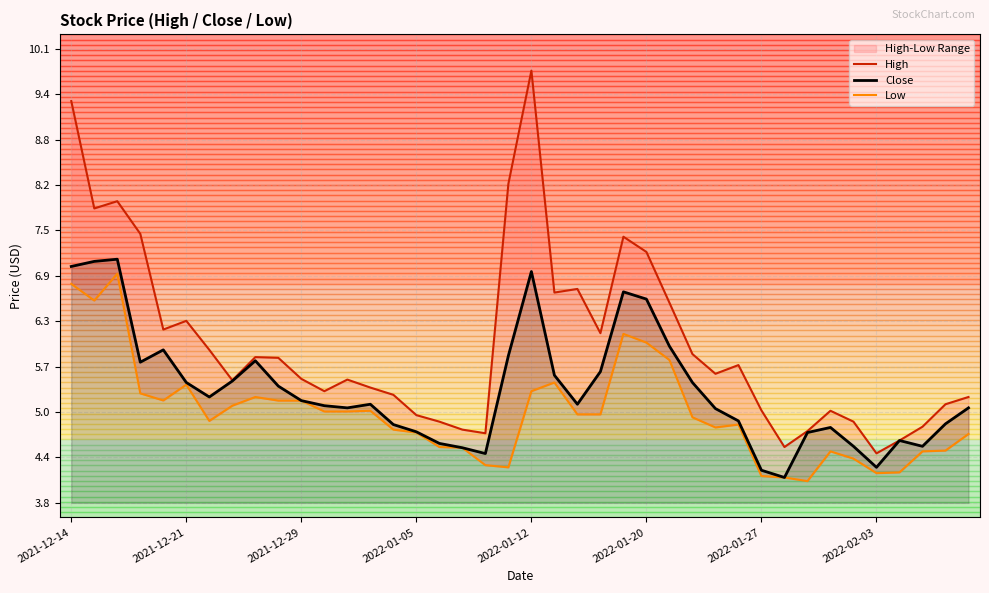

True or false: High and Low intersect in this chart.

False